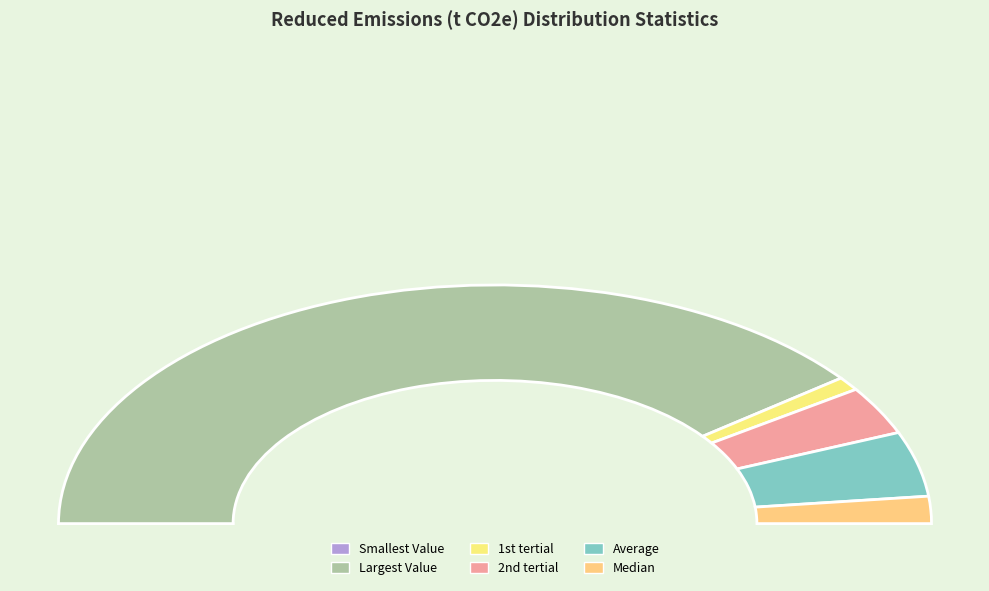

Which slice is the smallest?

Smallest Value